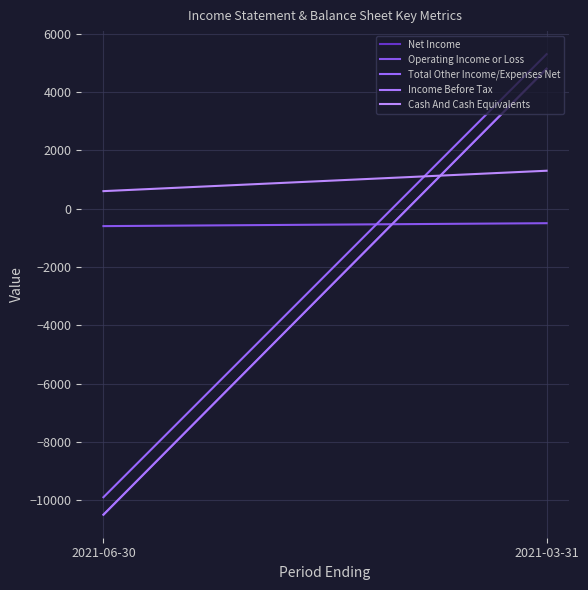

Is it true that Net Income equals 4800 at 2021-03-31?

True